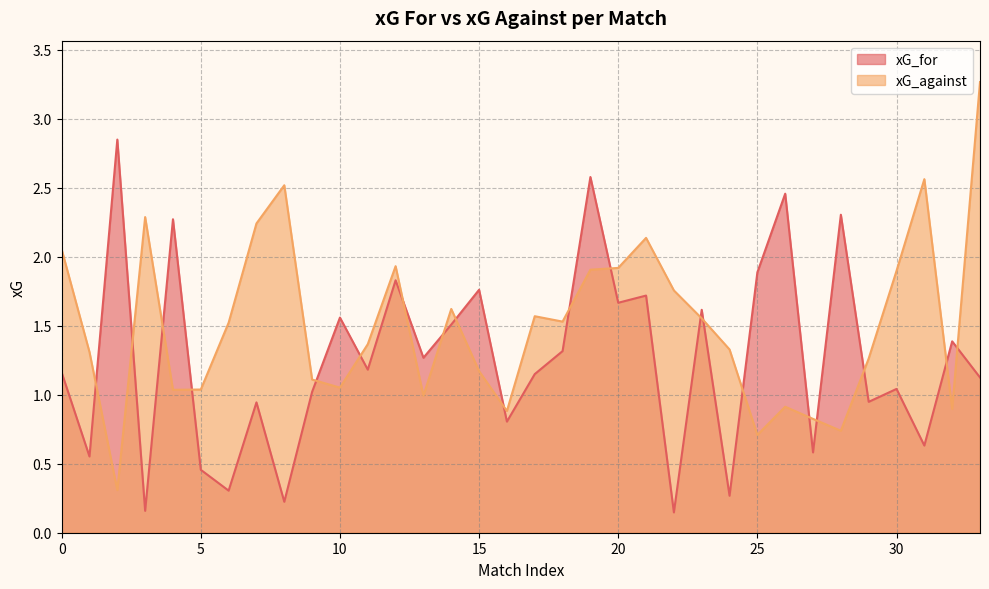

Reading right to left, list all the values displayed in this chart.

xG_for: 33=1.1	32=1.4	31=0.6	30=1.0	29=0.9	28=2.3	27=0.6	26=2.5	25=1.9	24=0.3	23=1.6	22=0.1	21=1.7	20=1.7	19=2.6	18=1.3	17=1.1	16=0.8	15=1.8	14=1.5	13=1.3	12=1.8	11=1.2	10=1.6	9=1.0	8=0.2	7=0.9	6=0.3	5=0.5	4=2.3	3=0.2	2=2.8	1=0.6	0=1.2
xG_against: 33=3.3	32=0.9	31=2.6	30=1.9	29=1.3	28=0.7	27=0.8	26=0.9	25=0.7	24=1.3	23=1.6	22=1.8	21=2.1	20=1.9	19=1.9	18=1.5	17=1.6	16=0.9	15=1.2	14=1.6	13=1.0	12=1.9	11=1.4	10=1.1	9=1.1	8=2.5	7=2.2	6=1.5	5=1.0	4=1.0	3=2.3	2=0.3	1=1.3	0=2.1